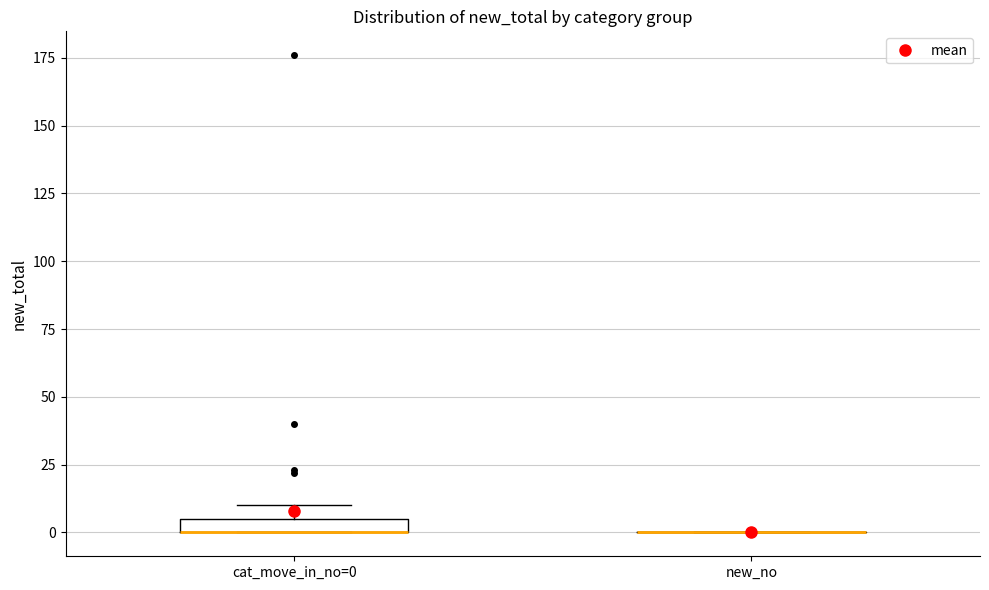

Where is the lower edge of the box for cat_move_in_no=0 on the y-axis? The values are not printed on the chart, so give them approximately, as read against the axis.

0